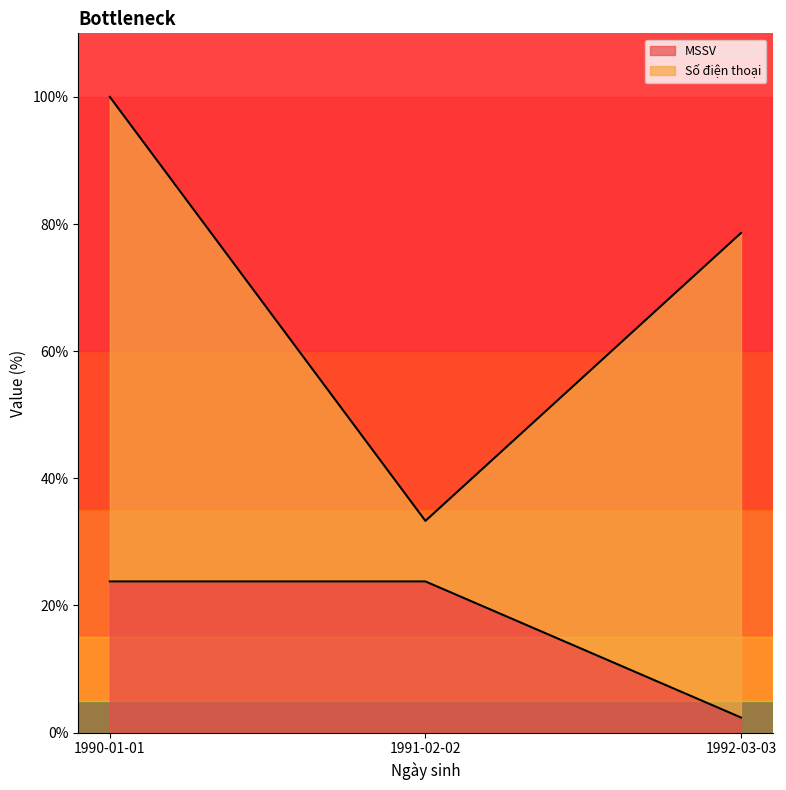

Rank the categories by value from highest to lowest.

1990-01-01, 1991-02-02, 1992-03-03